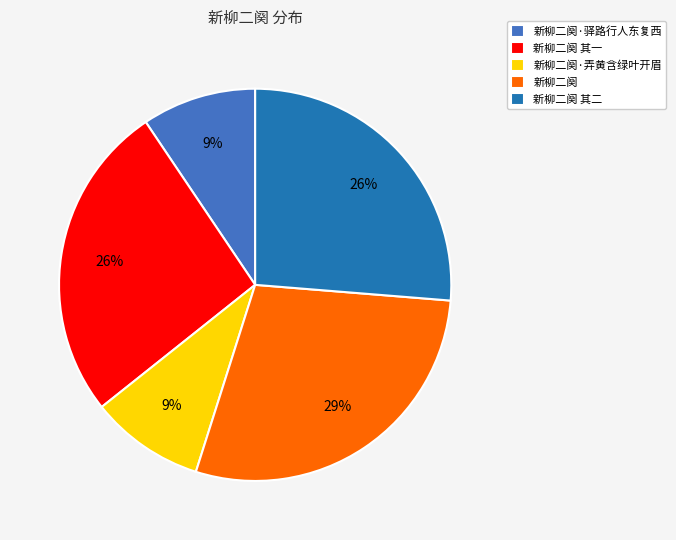

Which slice is the largest?

新柳二阕